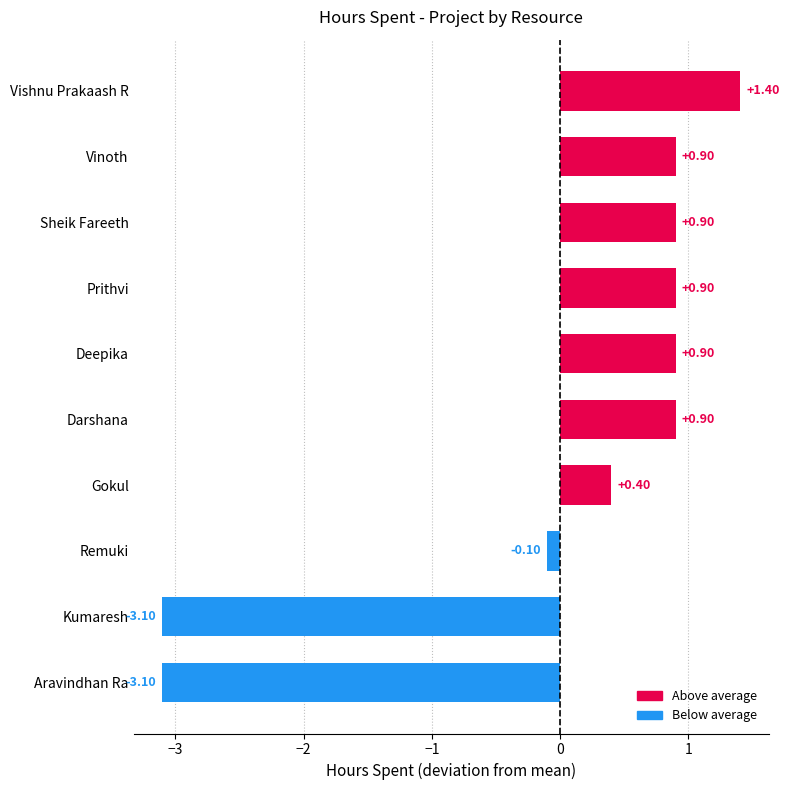

How many series are shown in this chart?

1